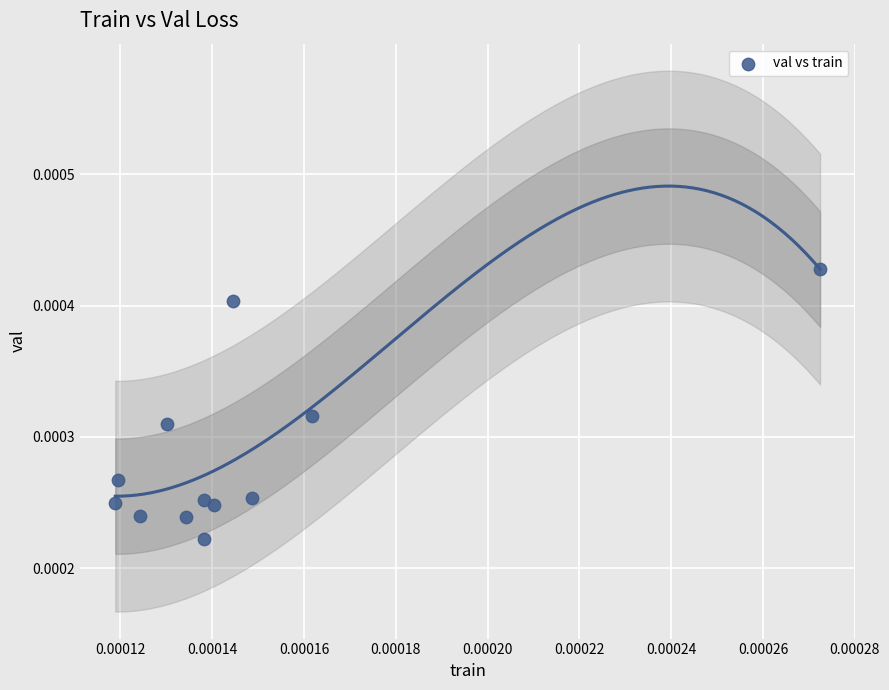

How many points are shown in the scatter plot?

12